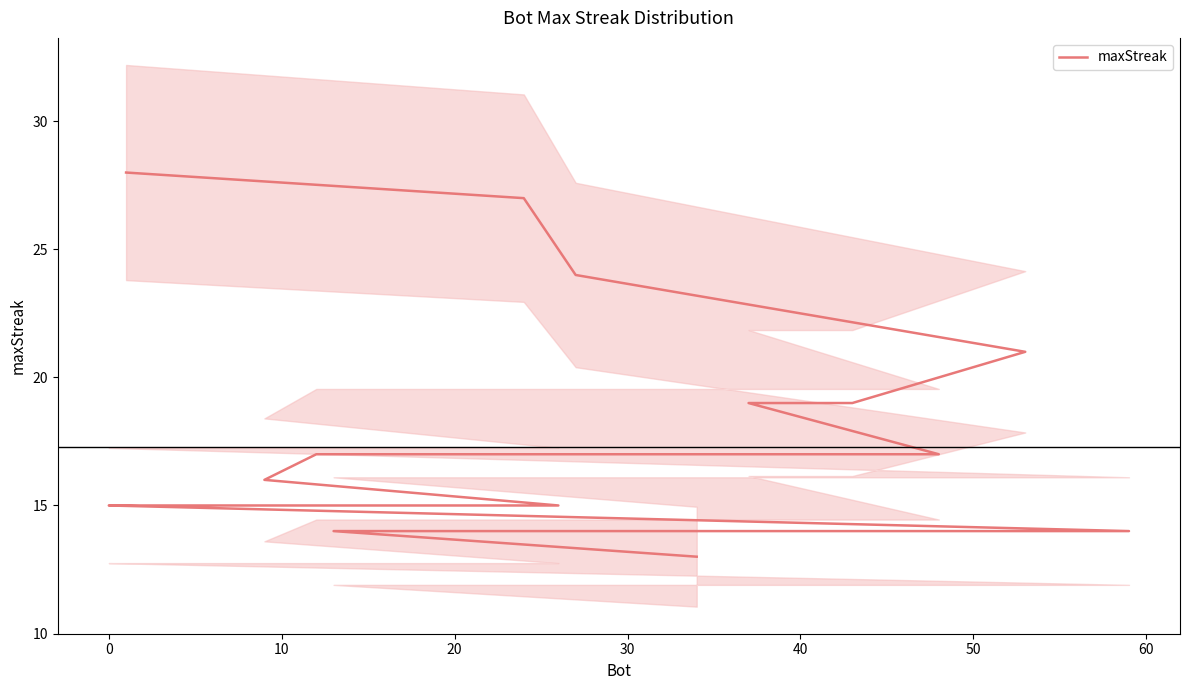

Count the number of data series in this chart.

1